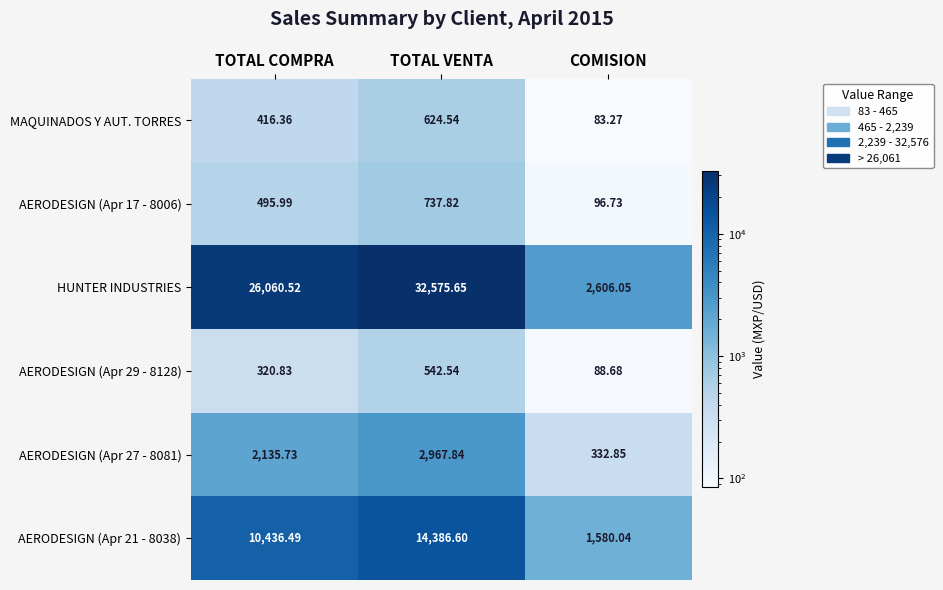

At which label does MAQUINADOS Y AUT. TORRES first exceed 416?

TOTAL COMPRA